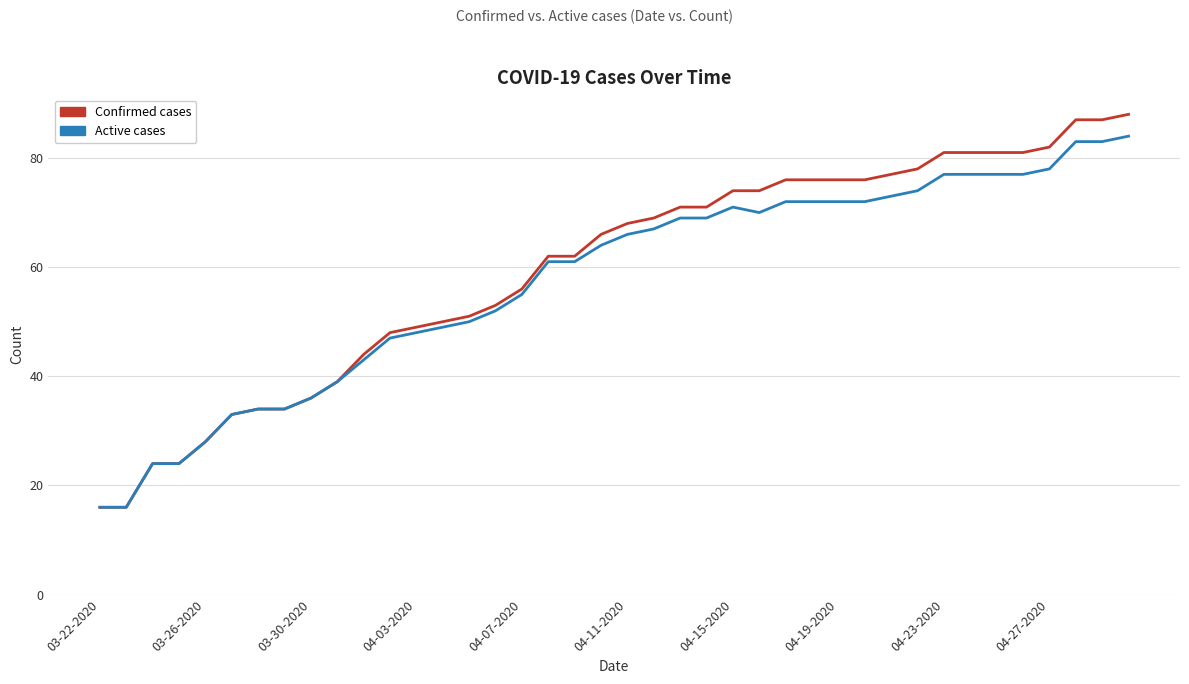

What is the maximum value shown in the chart?

88